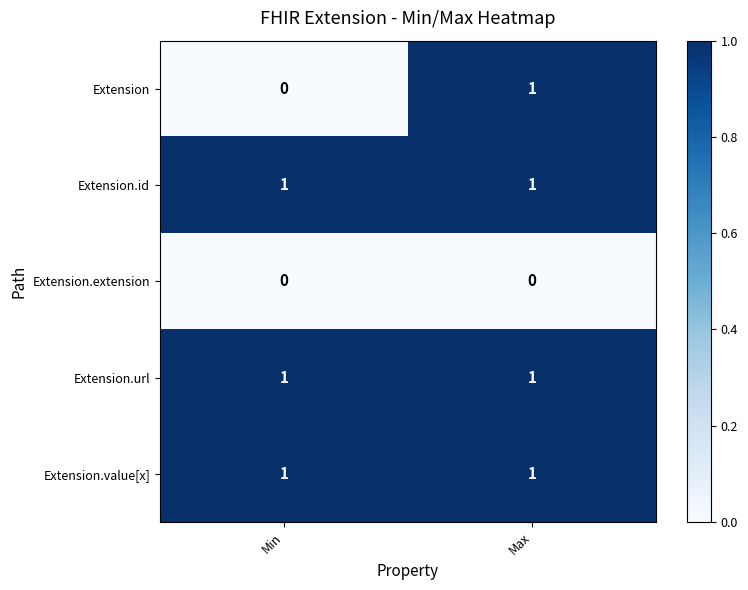

What is the difference between the highest and lowest values at Max?

1